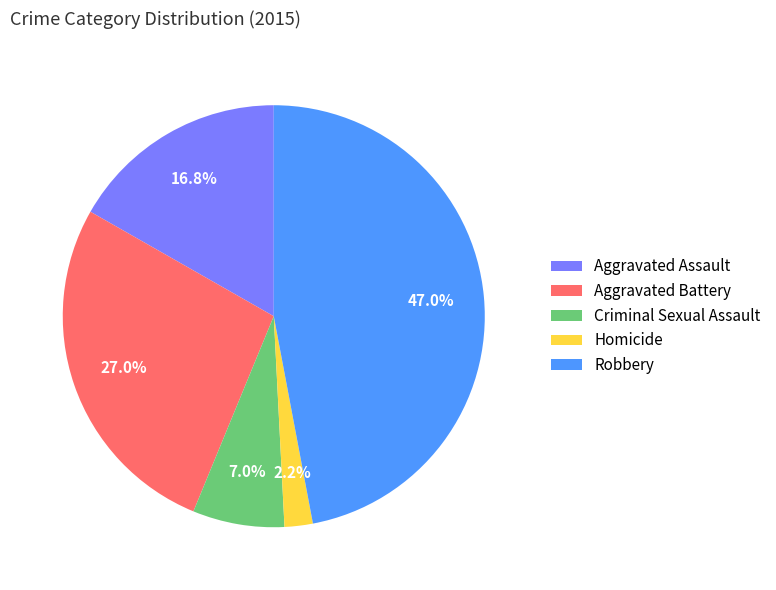

What percentage is NOT represented by Aggravated Battery?

73.0%